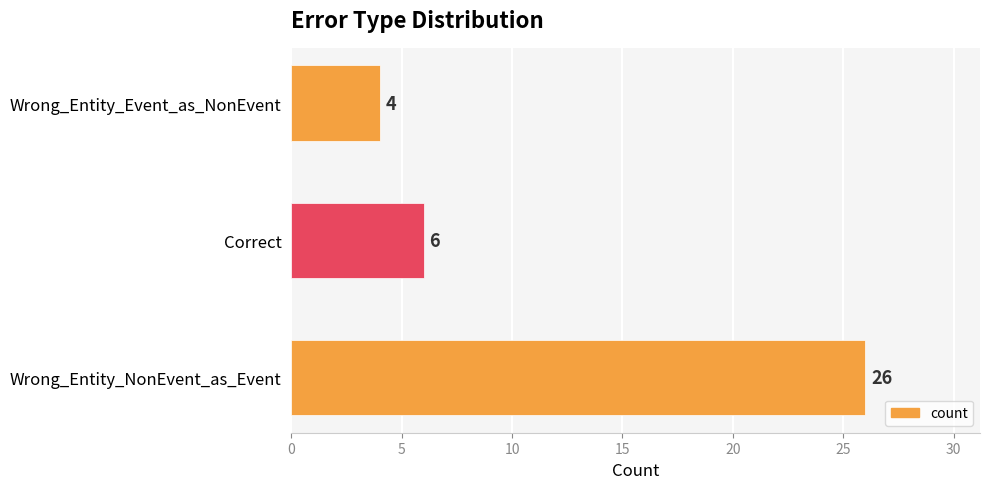

The chart shows a value of 4 at Wrong_Entity_Event_as_NonEvent. True or false?

True